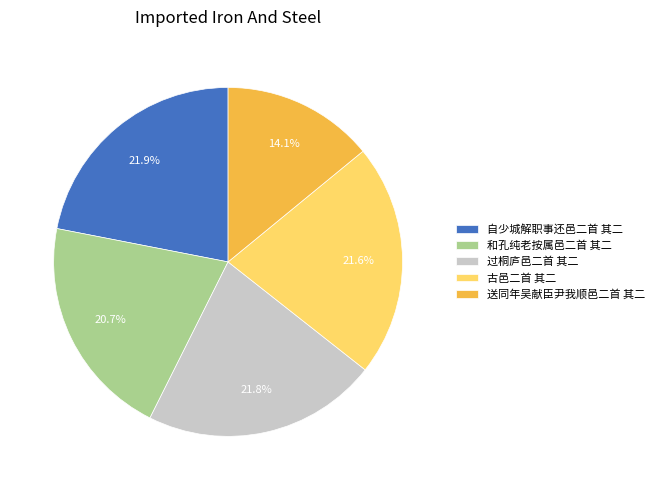

To the nearest percent, what percentage of the pie is 过桐庐邑二首 其二?

22%